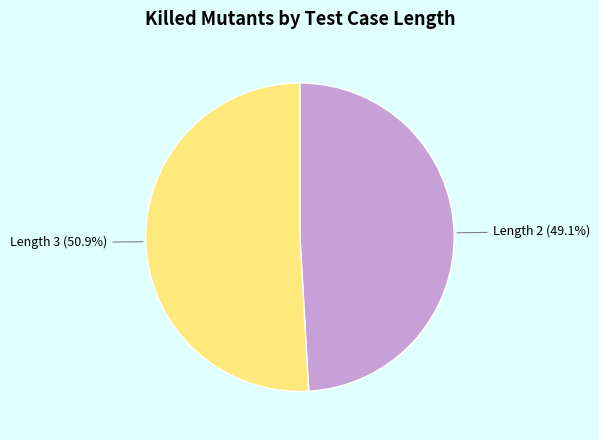

What percentage do Length 2 (49.1%) and Length 3 (50.9%) together represent?

100.0%